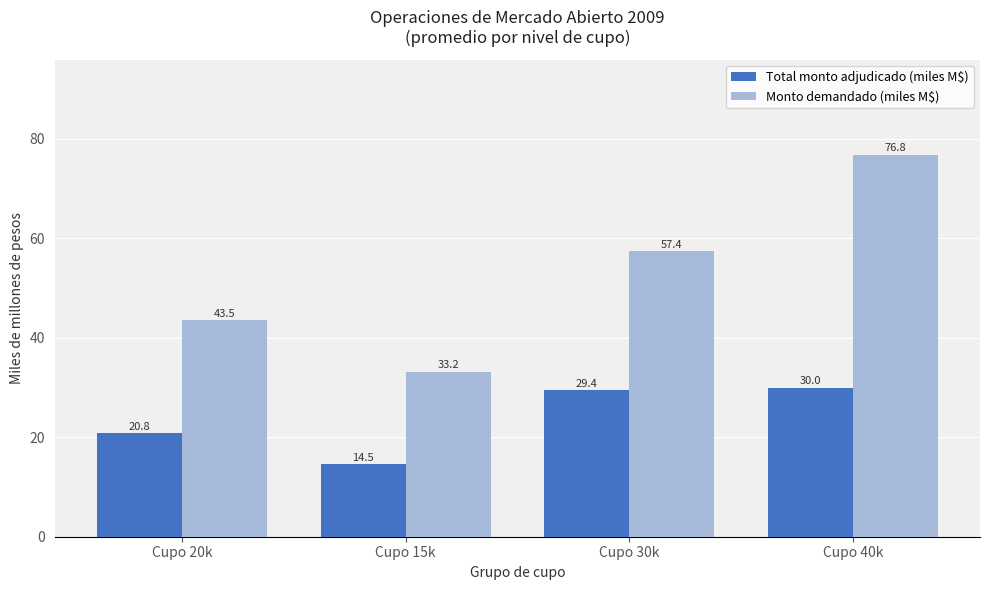

What is the difference between the highest and lowest values at Cupo 30k?

28.0